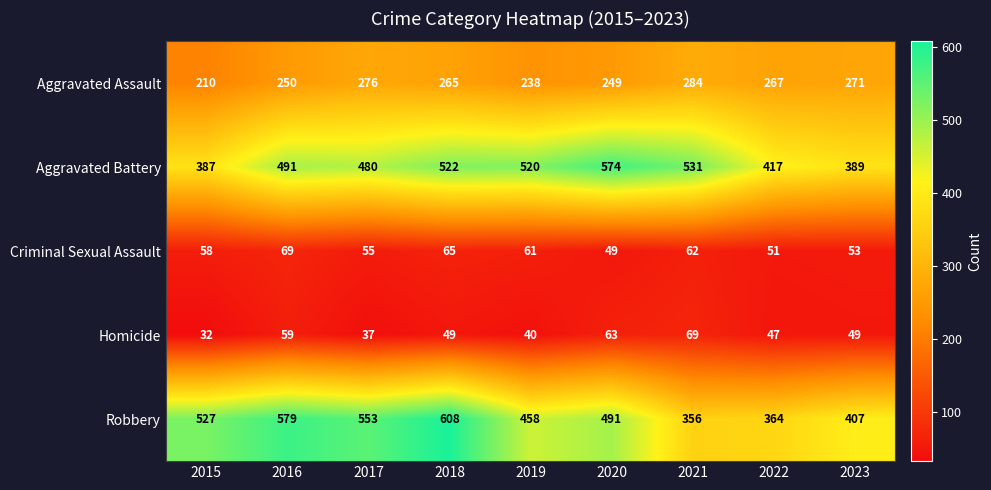

What is the sum of the Homicide values at 2016 and 2020?

122